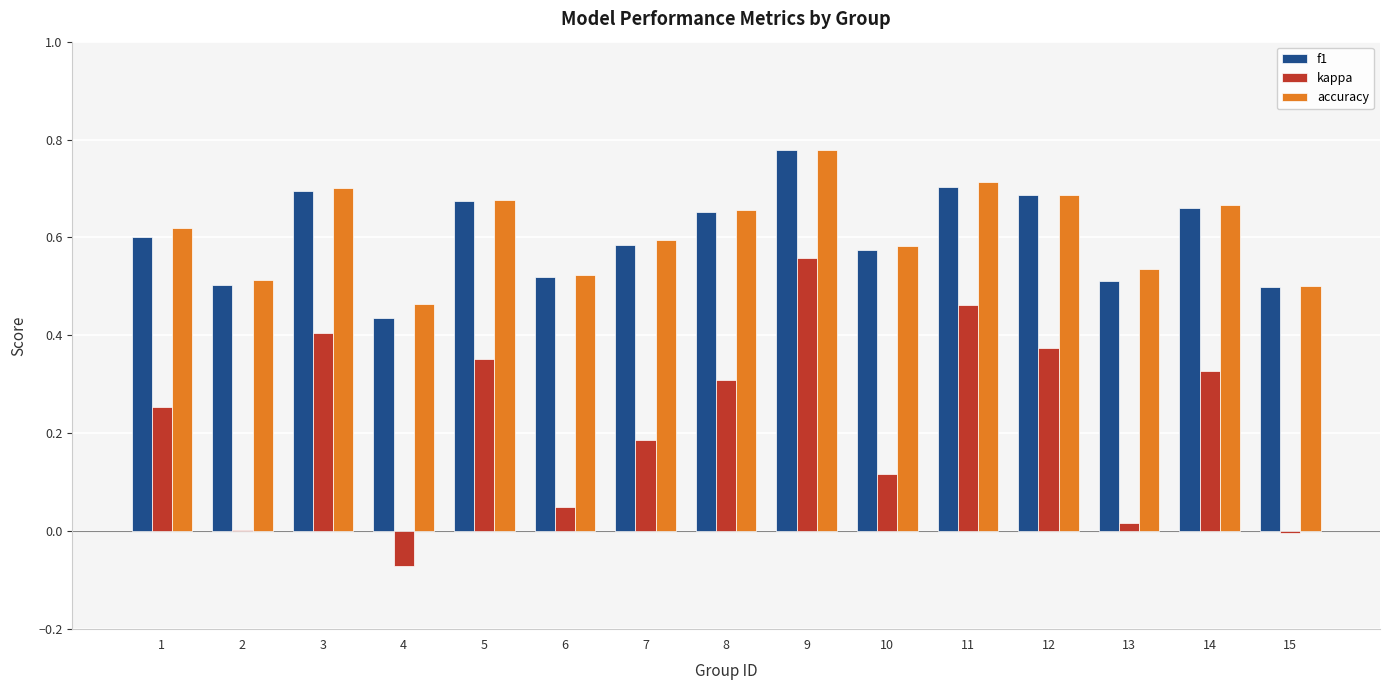

What is the sum of the accuracy values at 7 and 3?

1.3